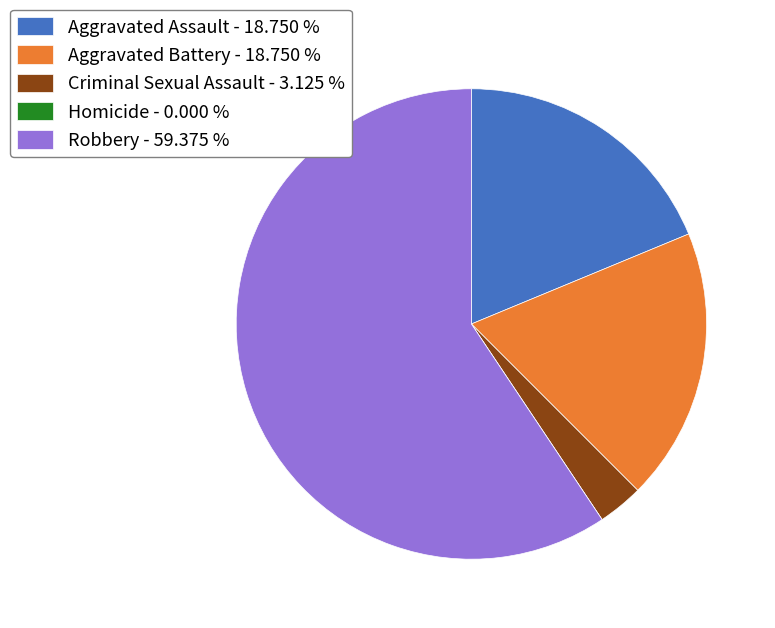

Which category has the biggest portion of the pie?

Robbery